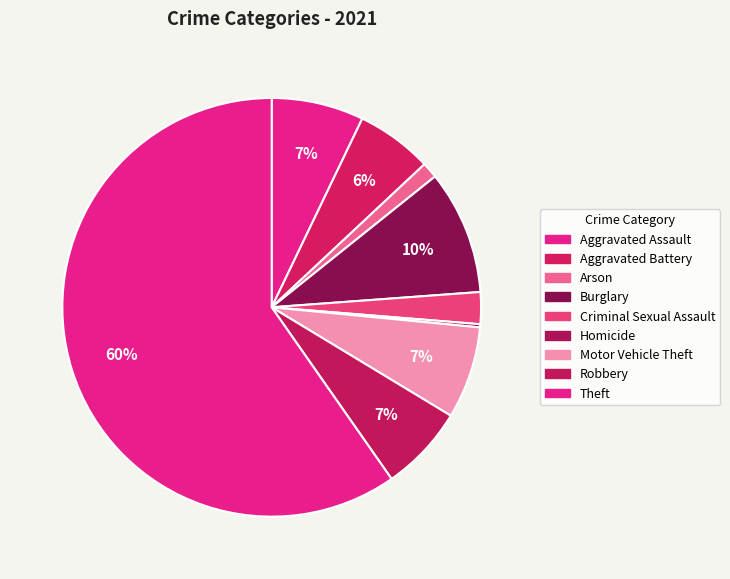

Is it true that Robbery is 7% of the pie?

True